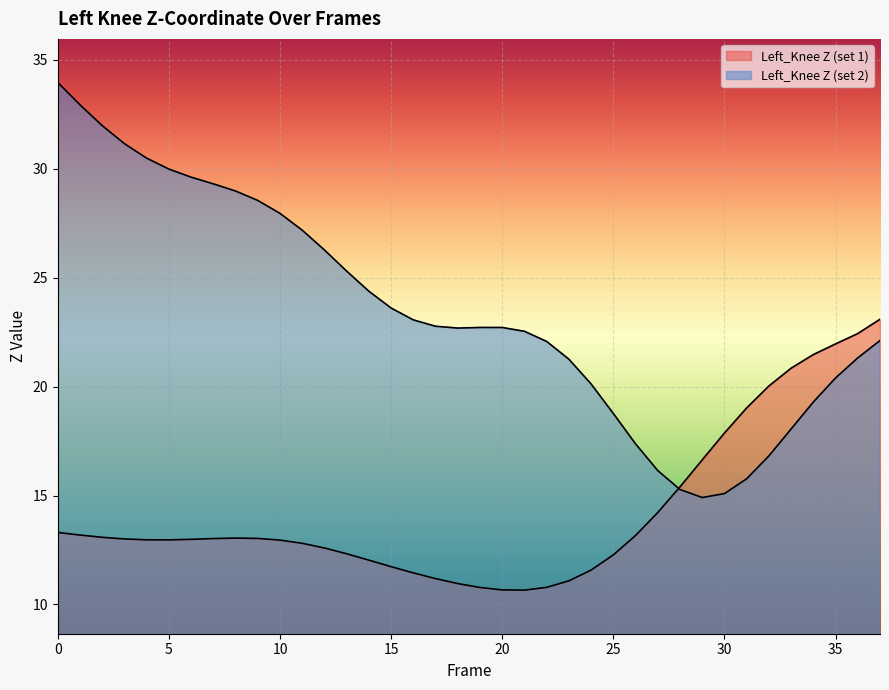

How many lines are shown in the chart?

2